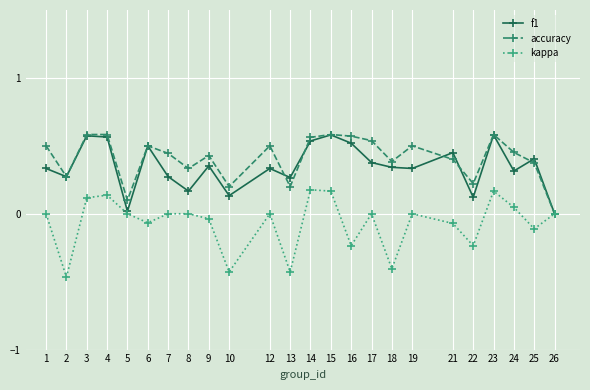

What is the spread (max minus min) of values at 13?

0.7